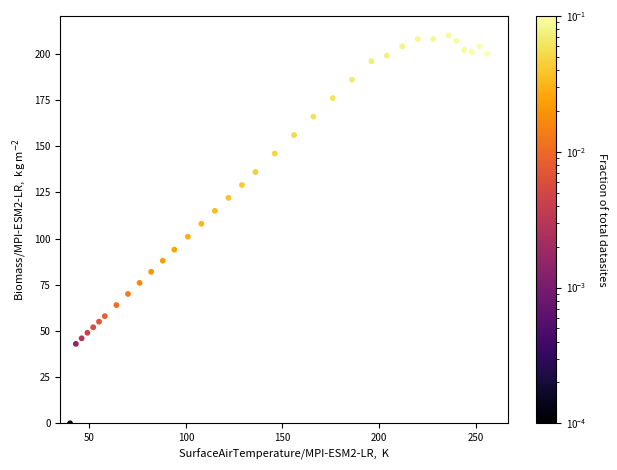

What is the range of X values (max minus min)?

216